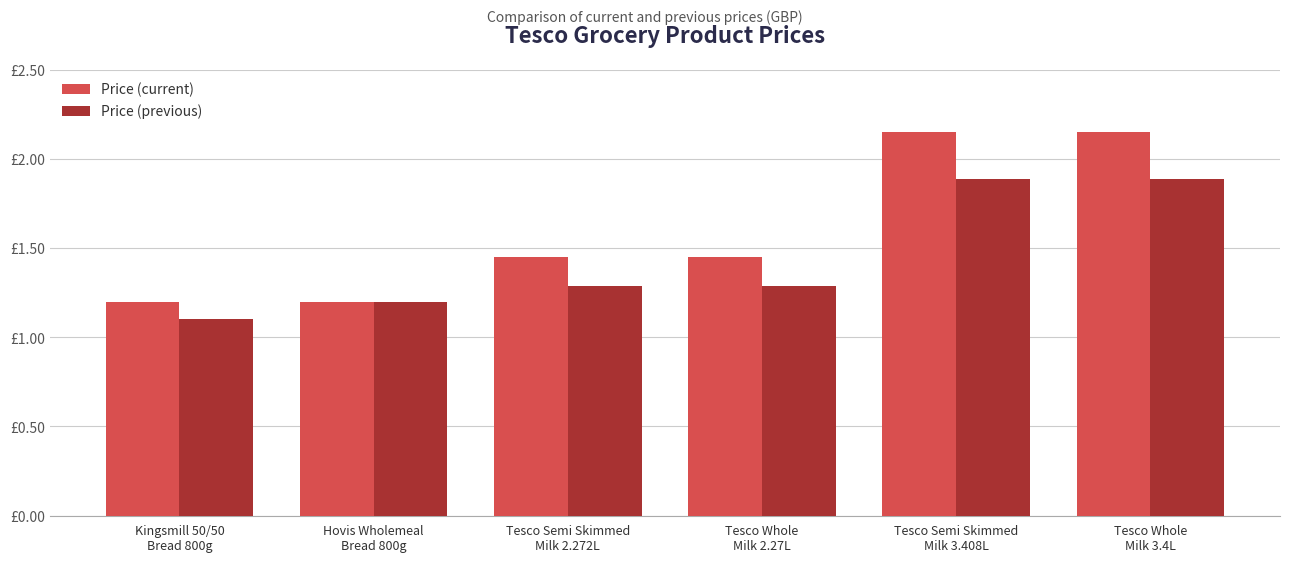

Which series has the largest range (max minus min)?

Price (current)